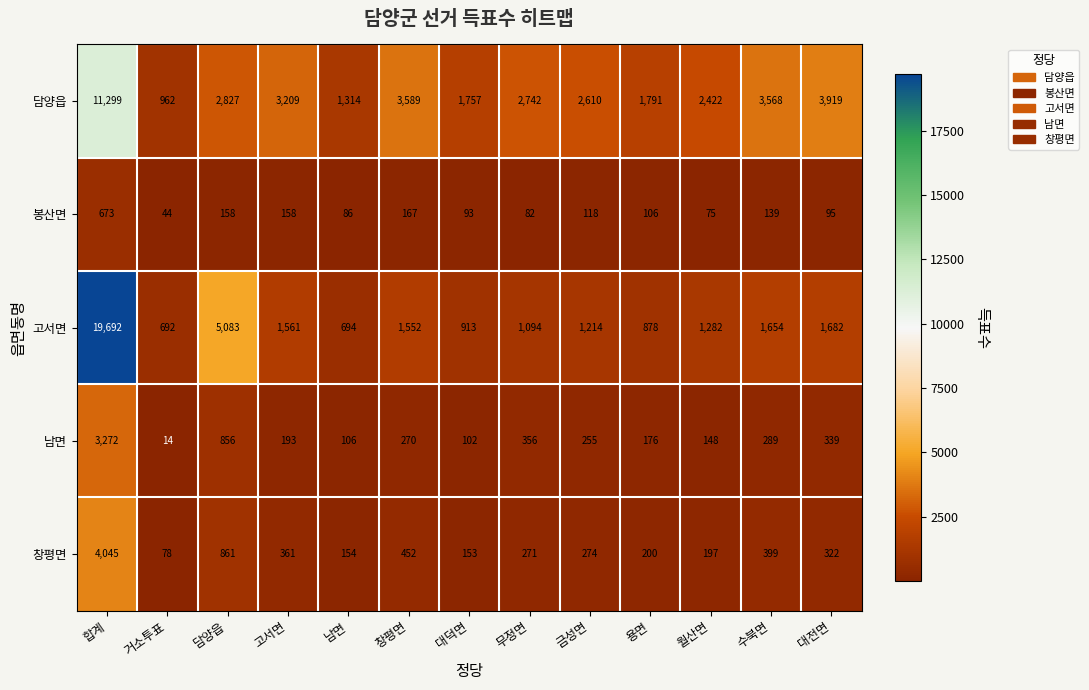

Which series has the largest total across all categories?

담양읍